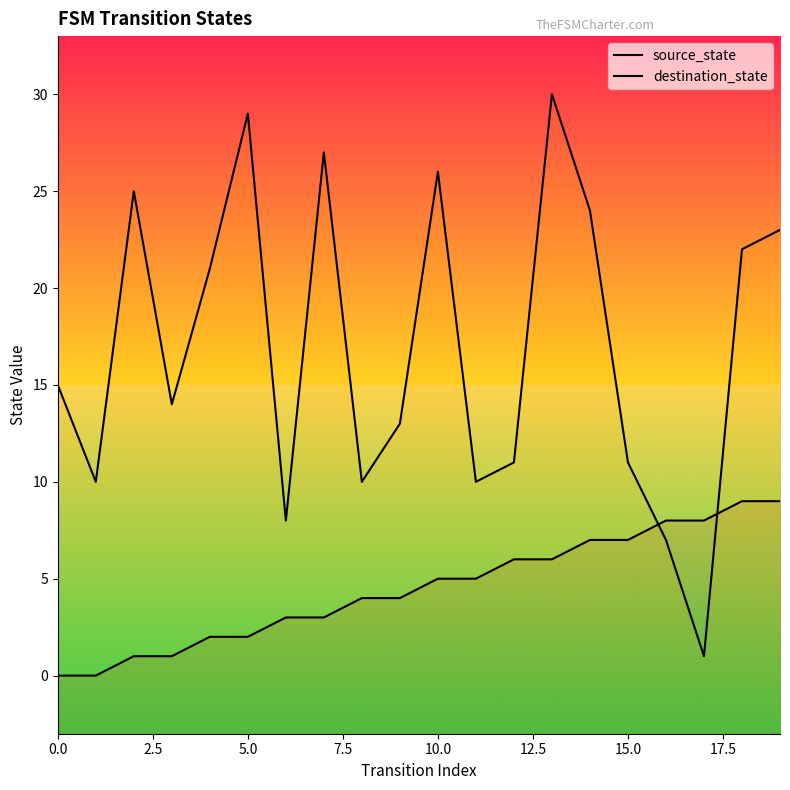

Which series has the largest total across all categories?

destination_state